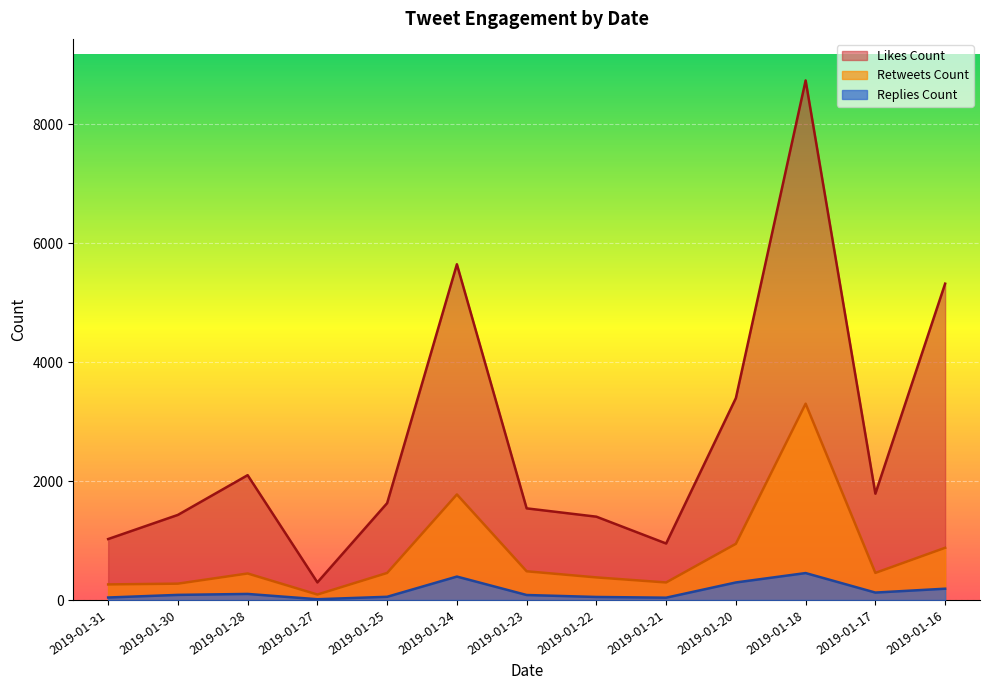

Is the value of replies_count at 2019-01-24 greater than the value of likes_count at 2019-01-16?

No